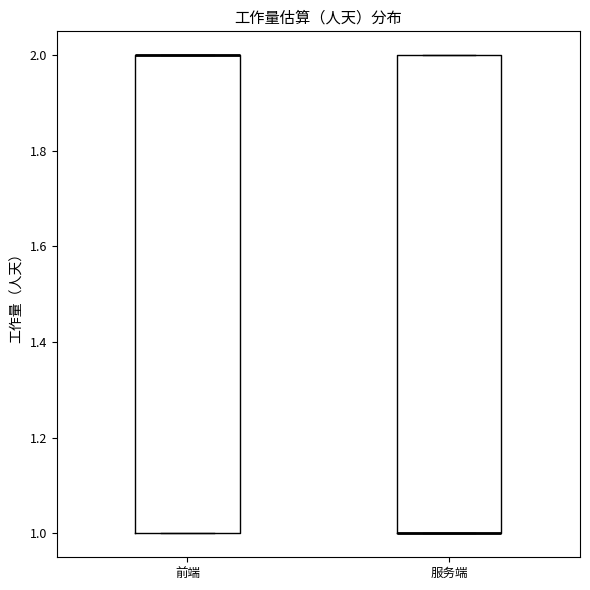

Where is the upper edge of the box for 服务端 on the y-axis? The values are not printed on the chart, so give them approximately, as read against the axis.

2